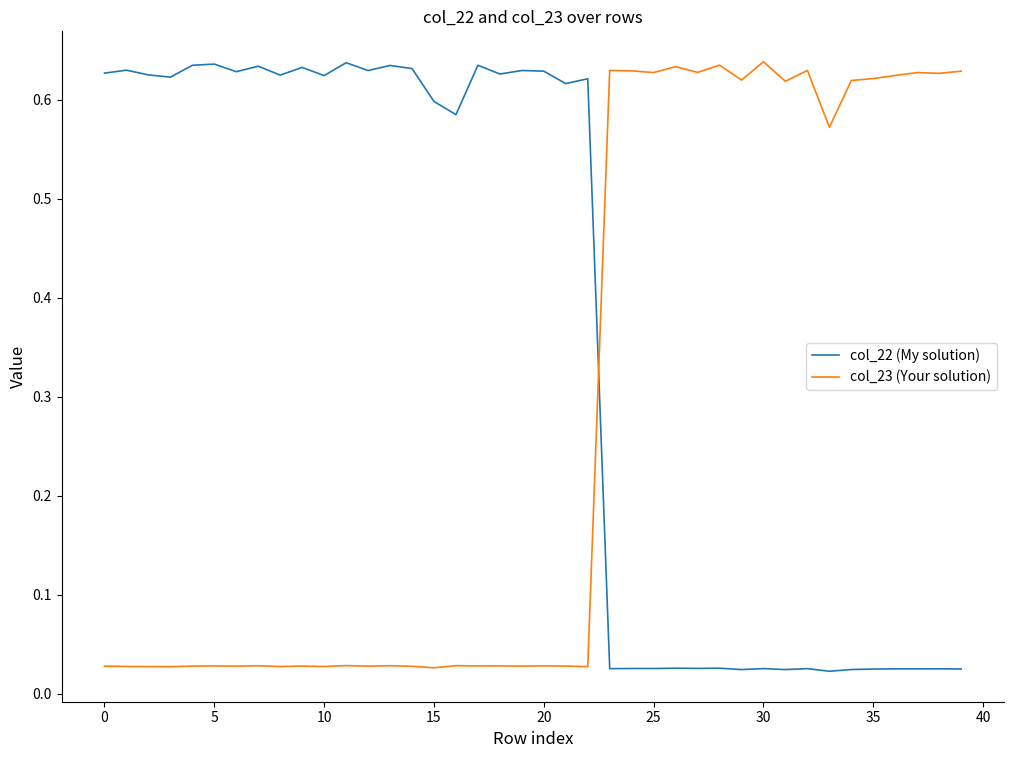

After their last crossing, which series has the higher values: col_22 (My solution) or col_23 (Your solution)?

col_23 (Your solution)